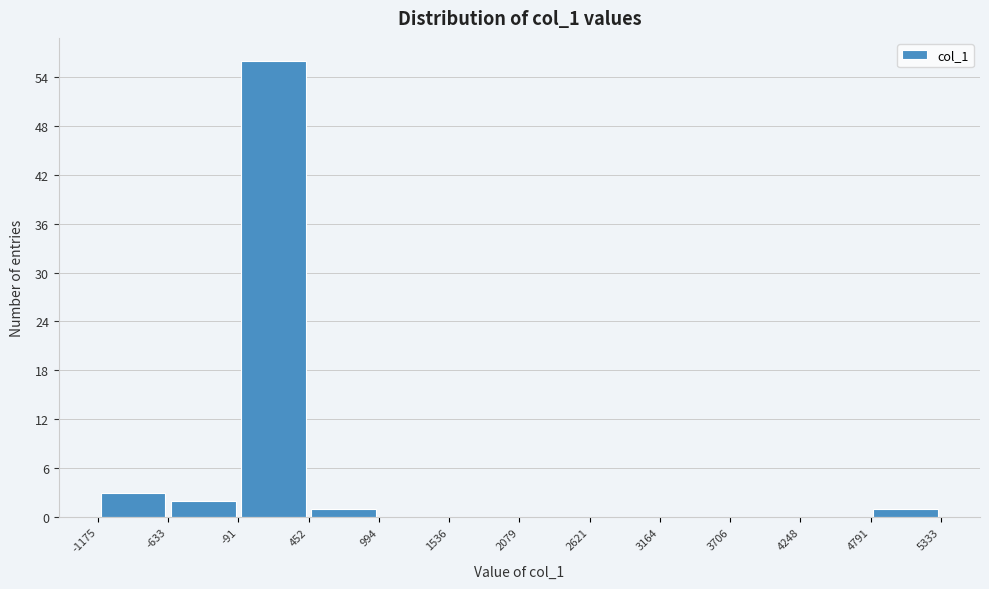

Reading left to right, transcribe this chart: for each bar, give the range it covers on the x-axis and its height. The values are not printed on the chart, so give them approximately, as read against the axis.

-1175 to -633: 3
-633 to -91: 2
-91 to 452: 56
452 to 994: 1
994 to 1536: 0
1536 to 2079: 0
2079 to 2621: 0
2621 to 3164: 0
3164 to 3706: 0
3706 to 4248: 0
4248 to 4791: 0
4791 to 5333: 1